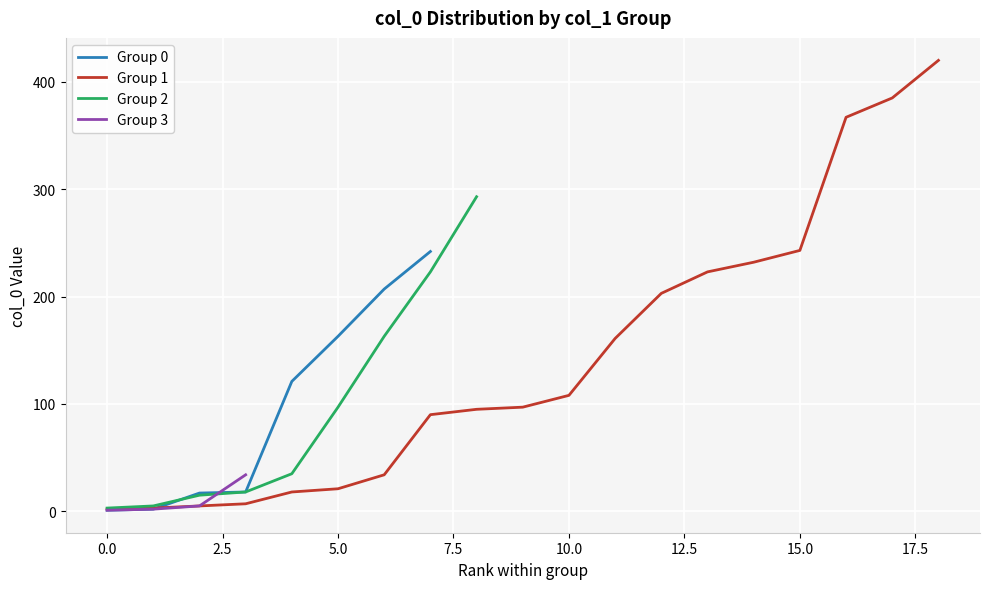

At how many categories does at least one series exceed 252?

4